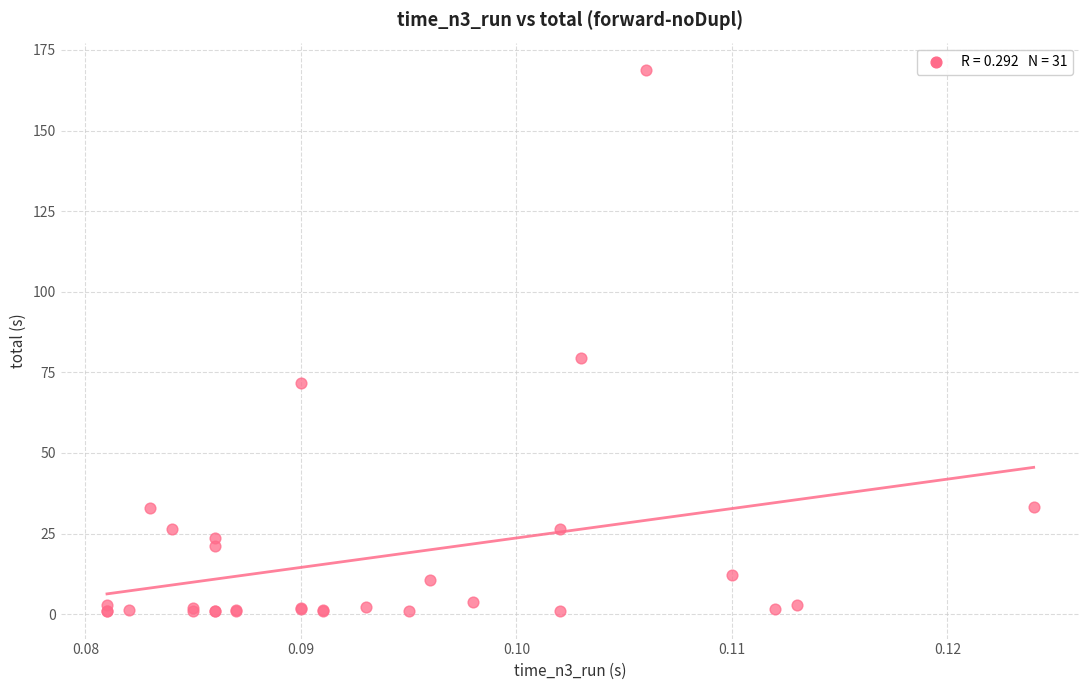

What Y value in the scatter plot is closest to 84?

79.5